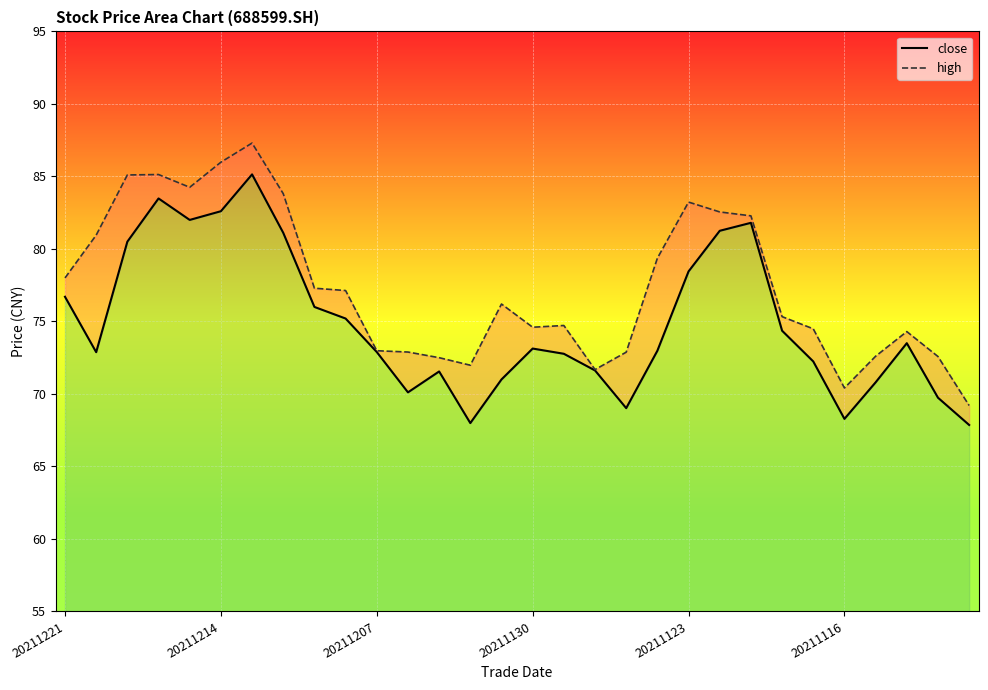

How many lines are shown in the chart?

2